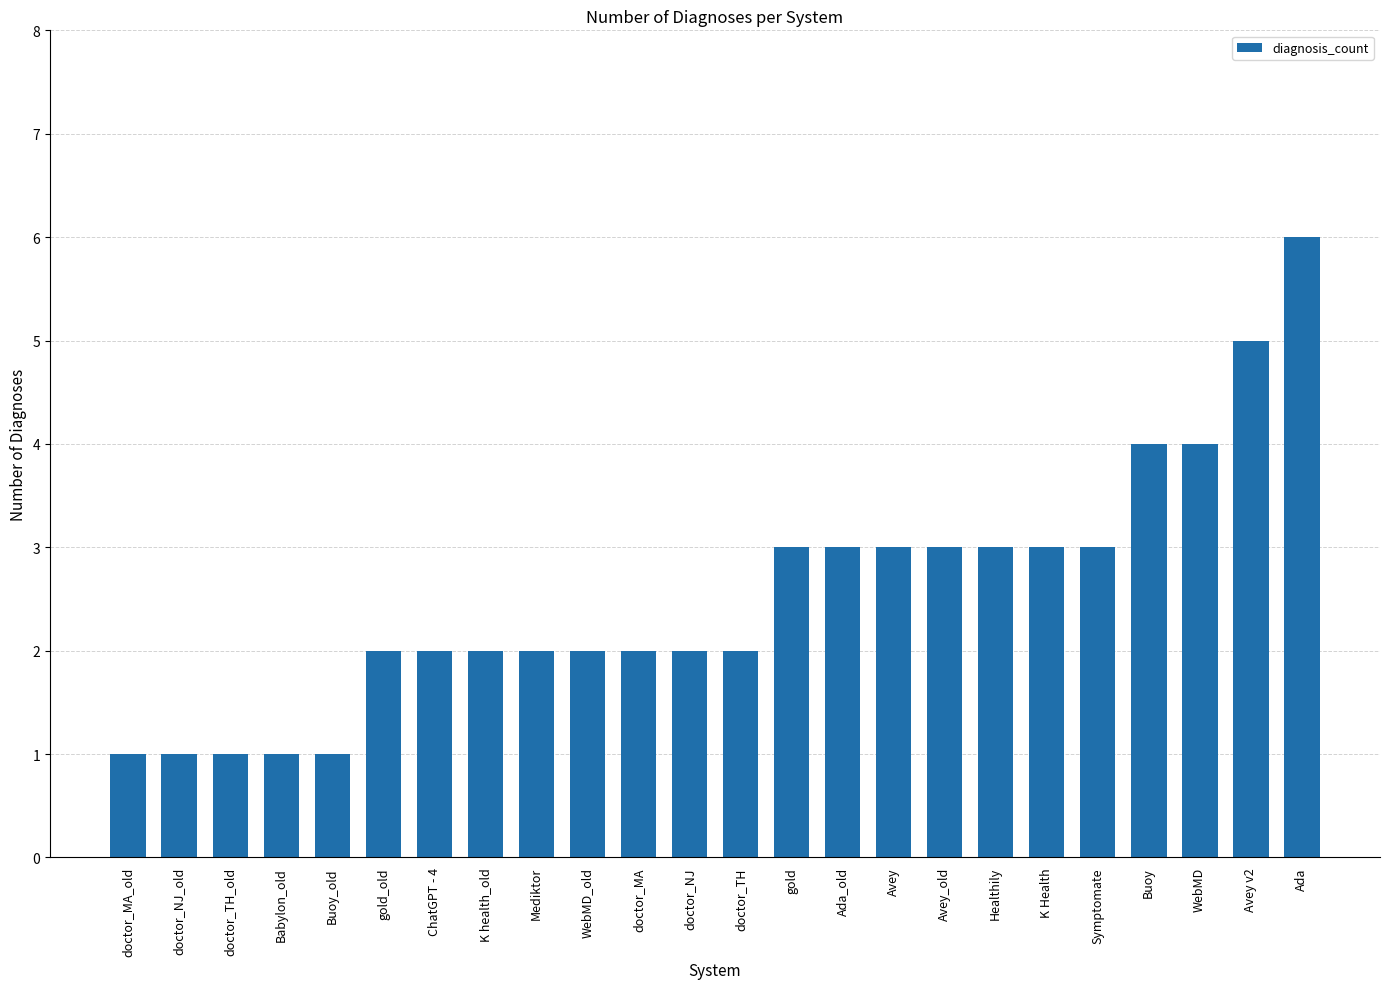

Are the bars horizontal?

No